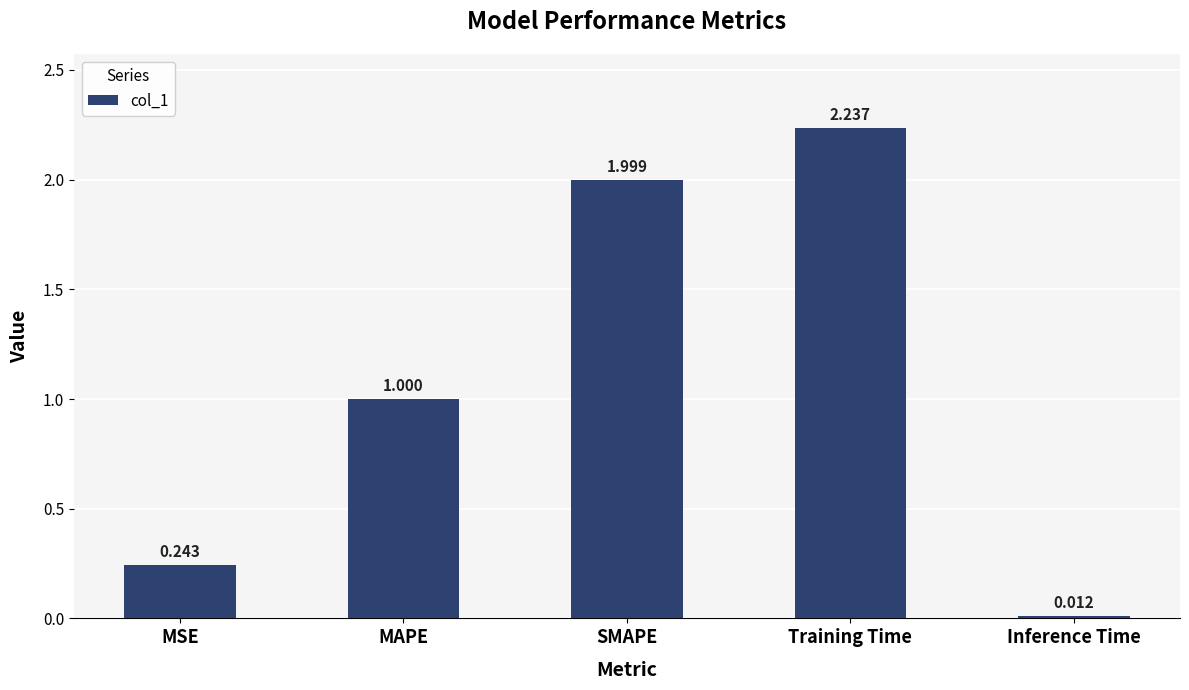

What is the sum of the values at Training Time and SMAPE?

4.2